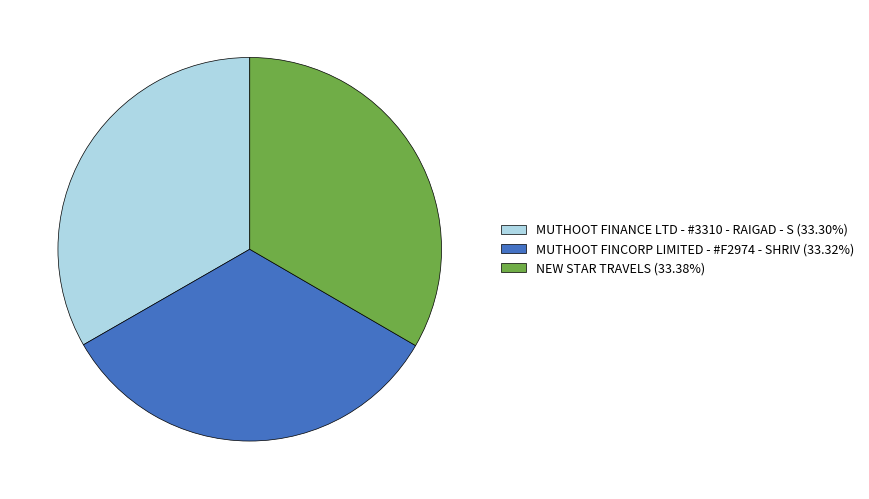

What is the ratio of the value at NEW STAR TRAVELS (33.38%) to the value at MUTHOOT FINANCE LTD - #3310 - RAIGAD - S (33.30%)?

1.0